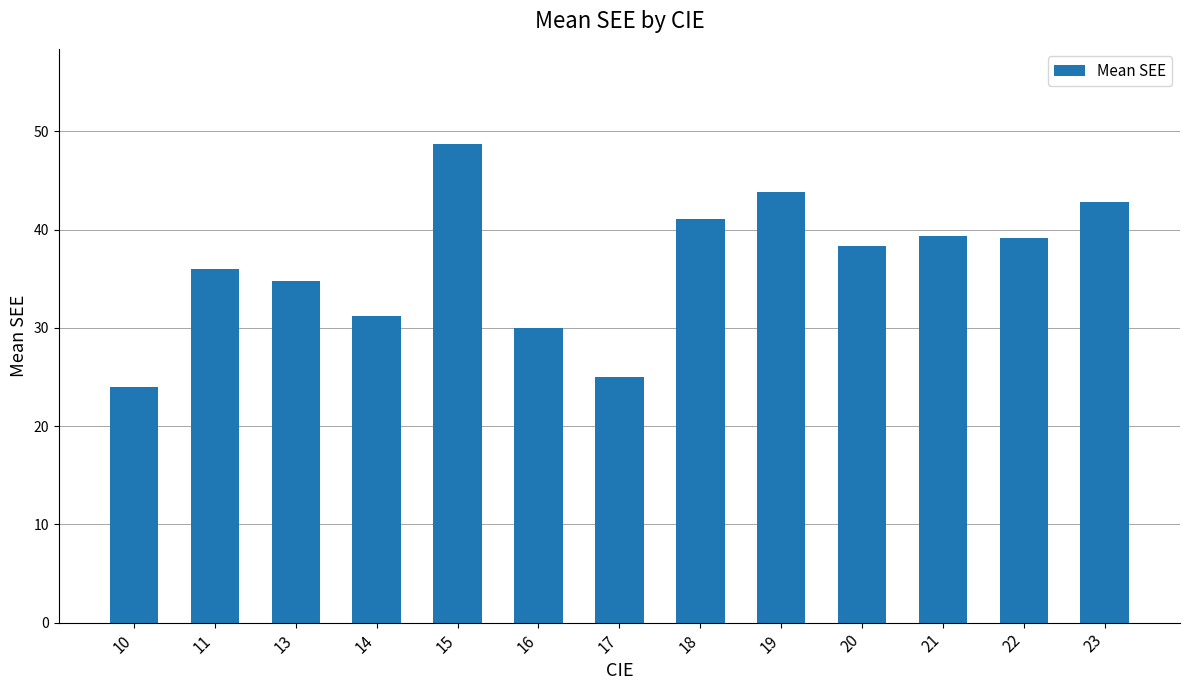

Are the bars grouped side by side (vs. stacked)?

No